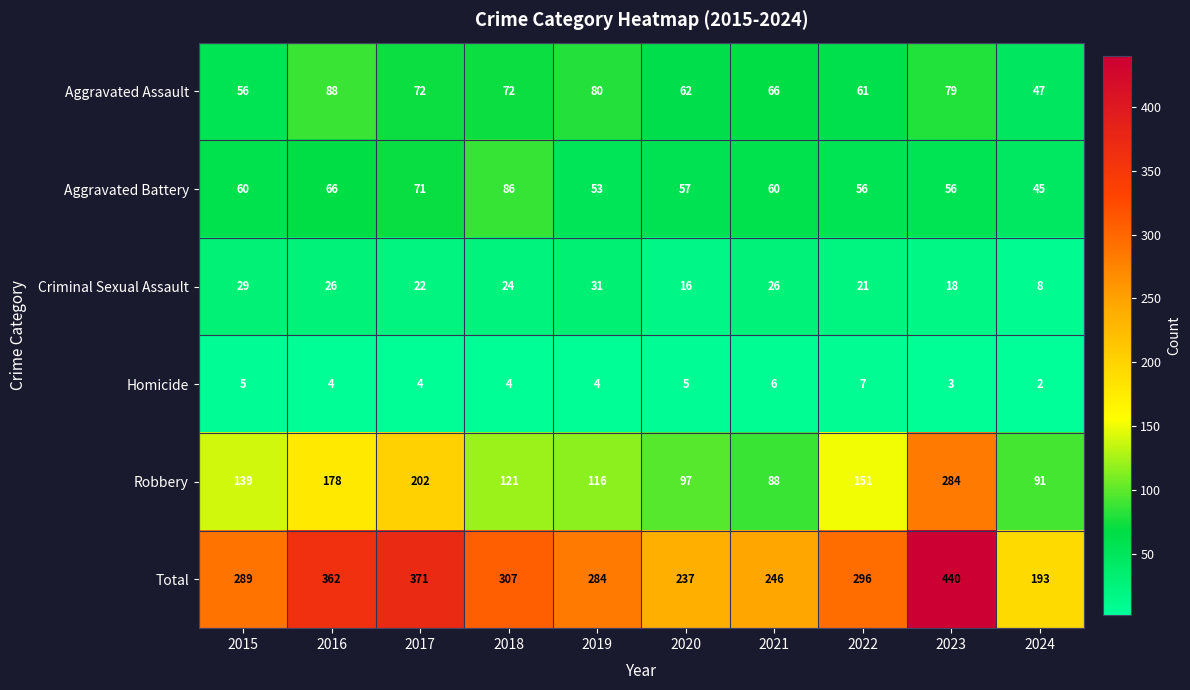

How many categories are shown in the chart?

10